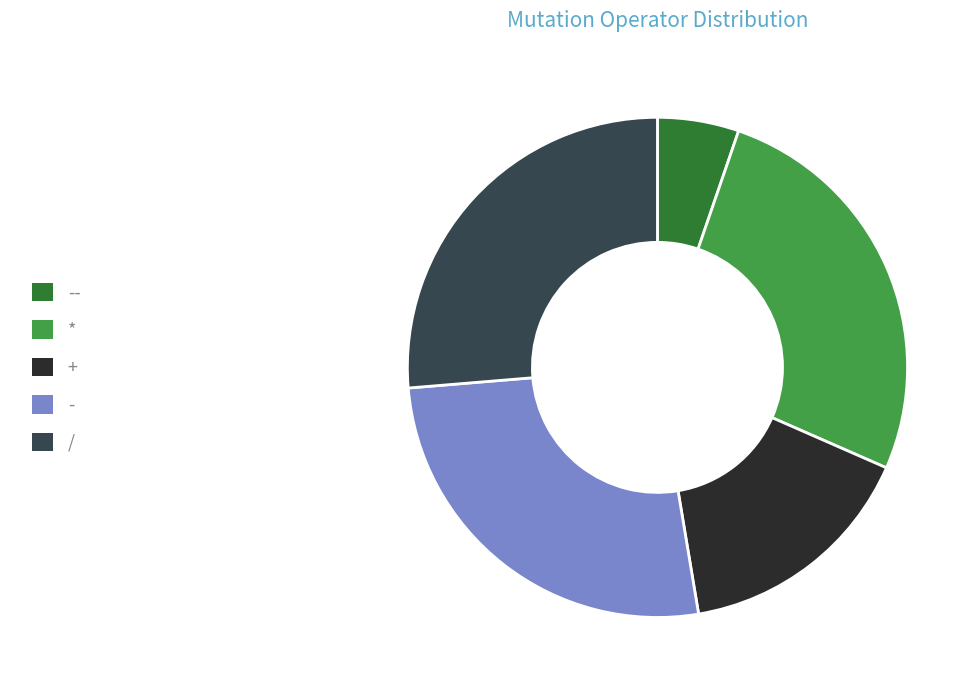

Approximately how many times larger is the value at + compared to -?

0.6